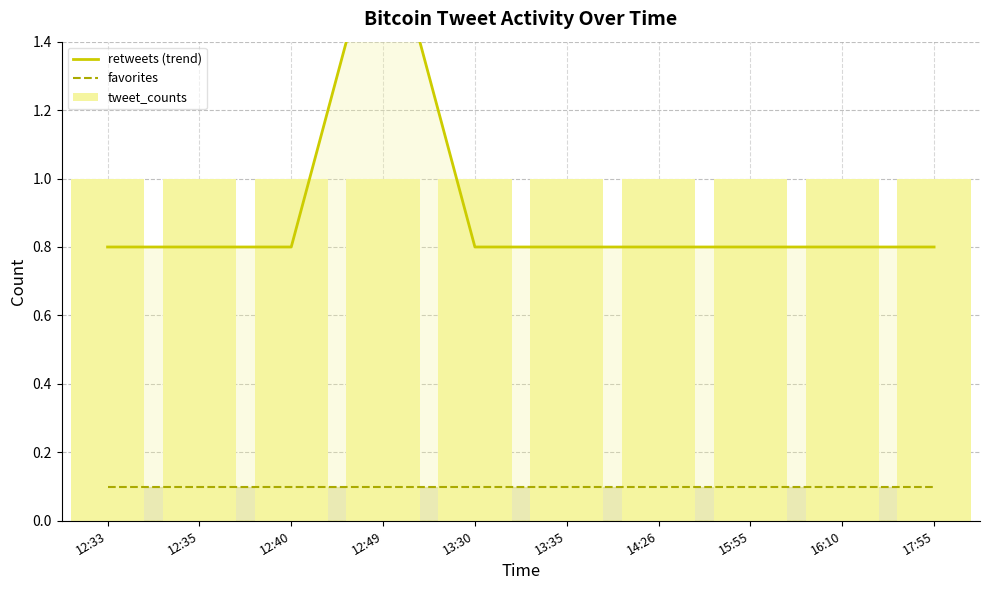

What is the value of the tweet_counts bar at the 8th from the left?

1.0